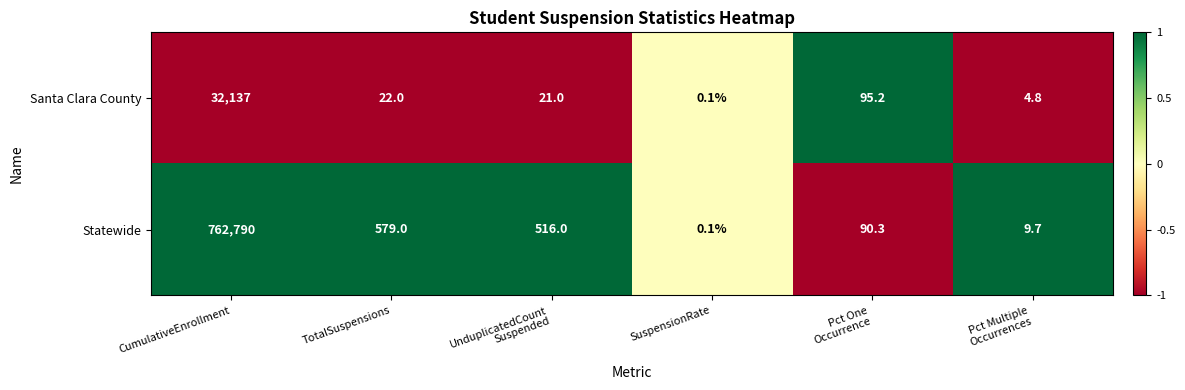

At which label does Statewide first exceed 516?

CumulativeEnrollment